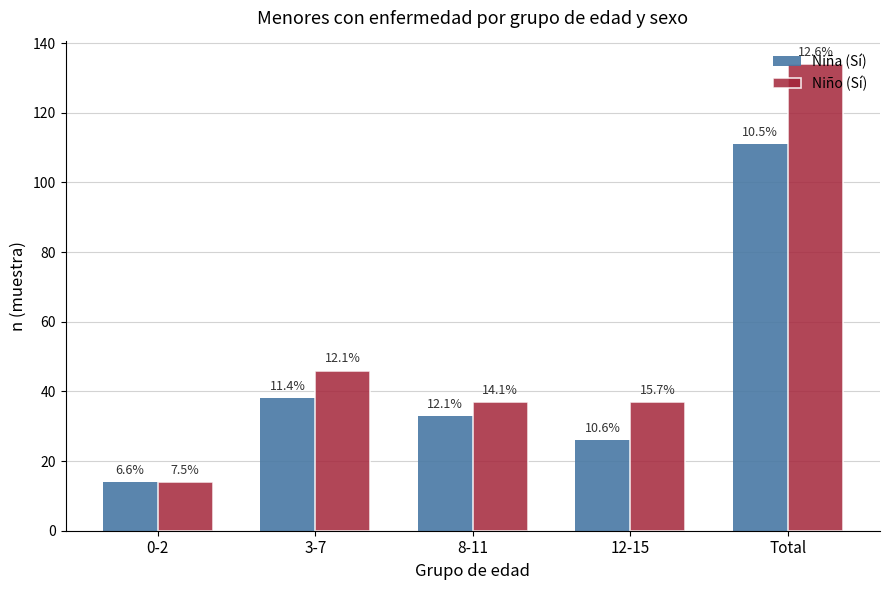

Which series has the largest total across all categories?

Niño (Sí)